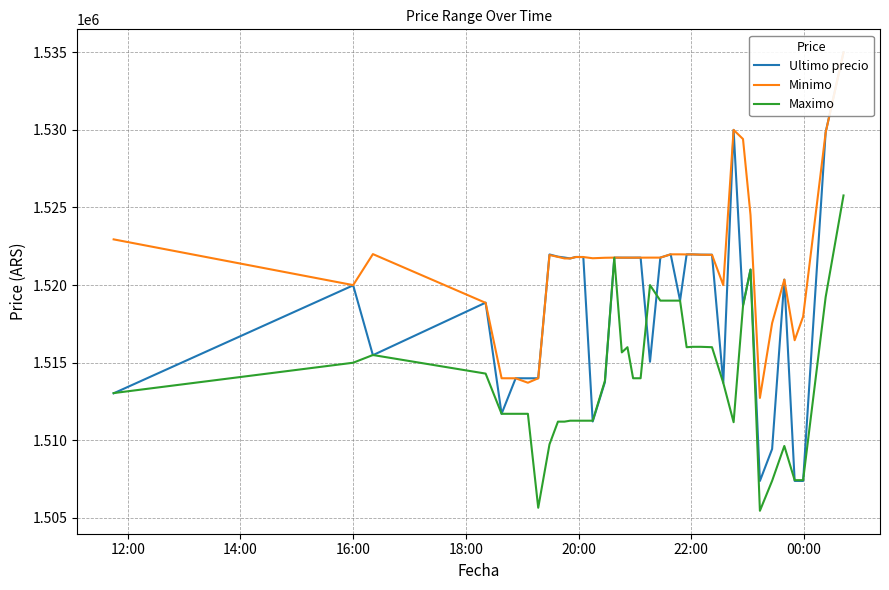

True or false: Ultimo precio and Maximo intersect in this chart.

True